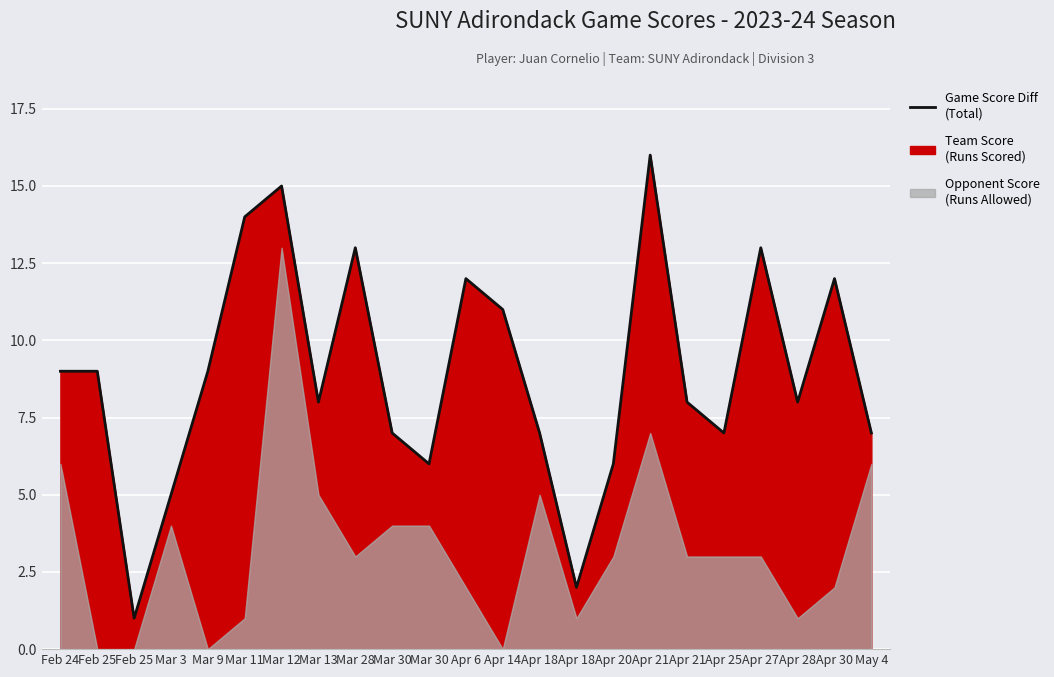

What is the minimum value shown in the chart?

1